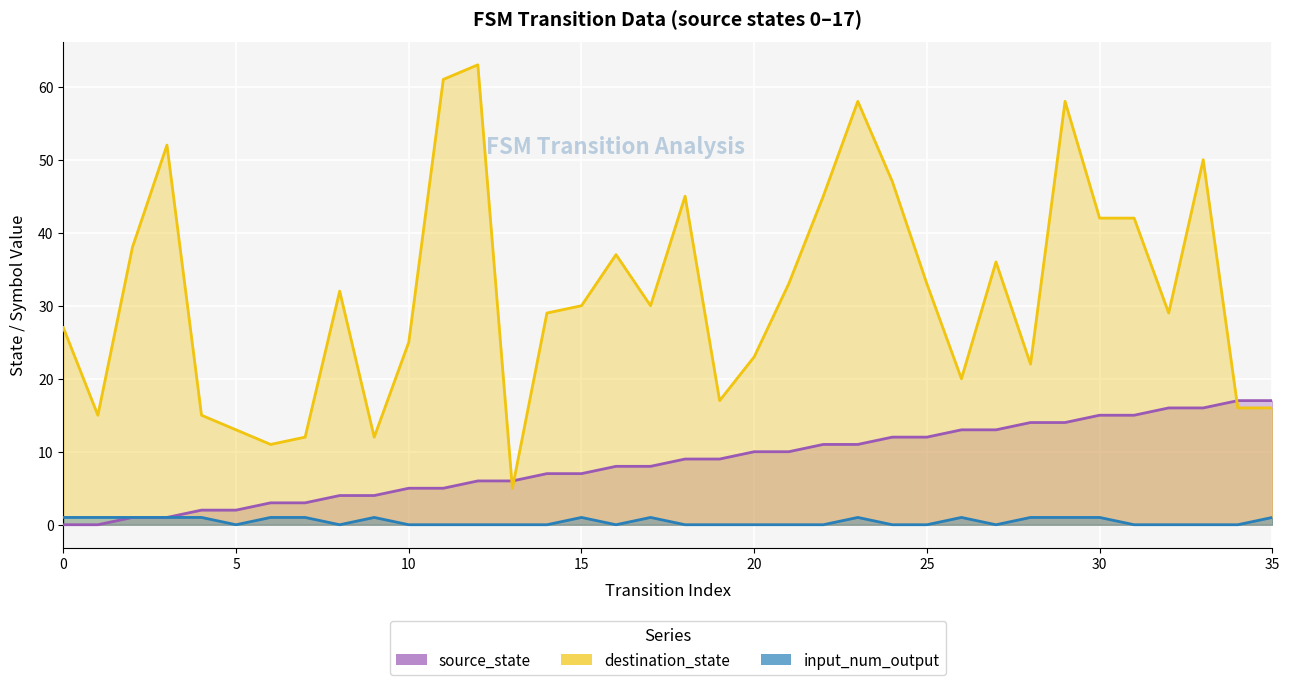

Where does the destination_state series first go above 30?

2